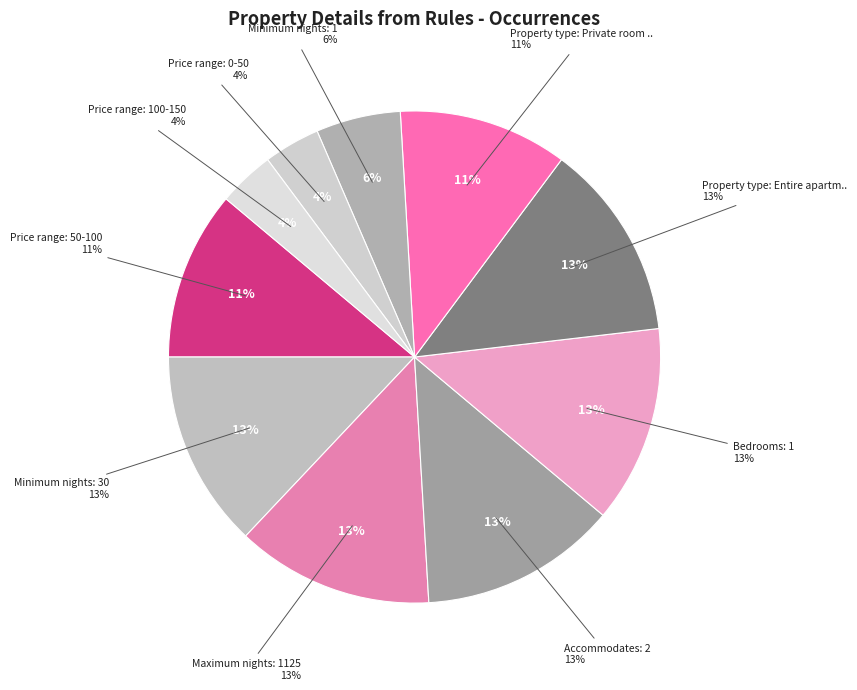

What percentage is the Property type: Private room in apartment slice, to the nearest percent?

11%